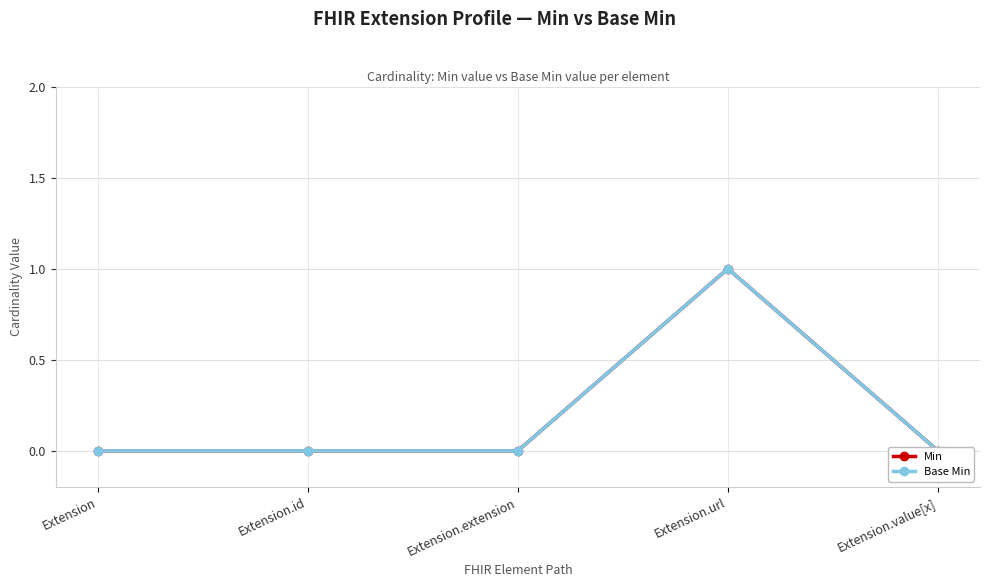

What is the label of the 5th point from the left?

Extension.value[x]